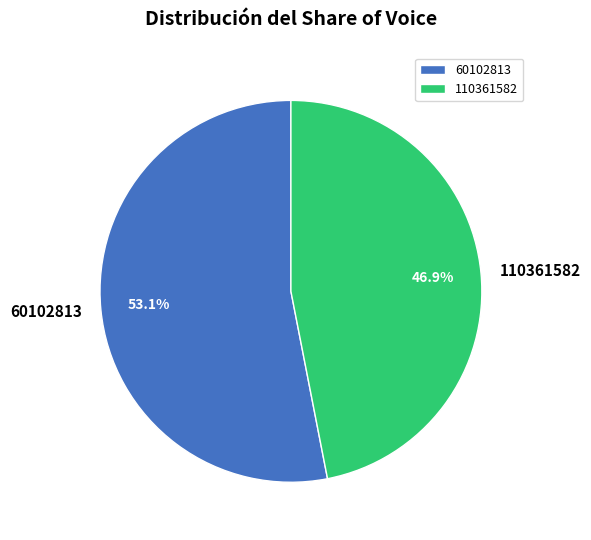

To the nearest percent, what is the combined percentage of 60102813 and 110361582?

100%